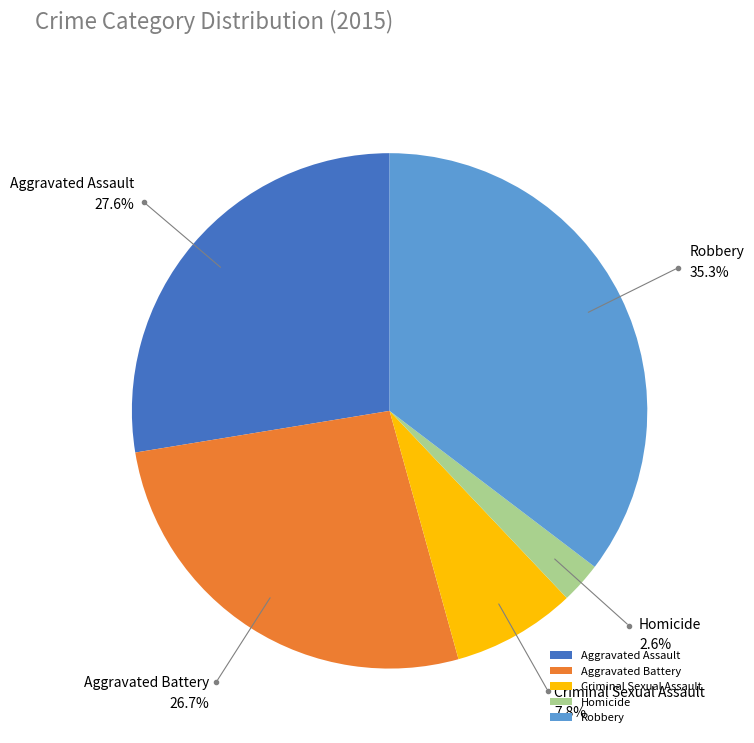

Approximately how many times larger is the value at Aggravated Battery compared to Aggravated Assault?

1.0